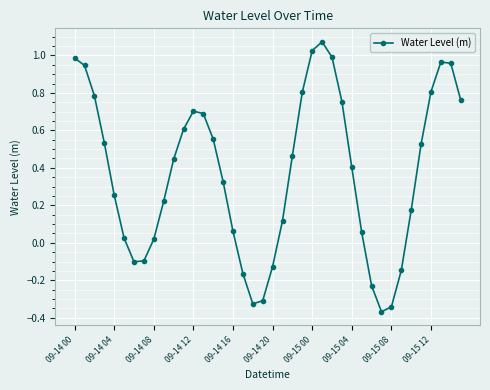

Does the chart have visible grid lines?

Yes